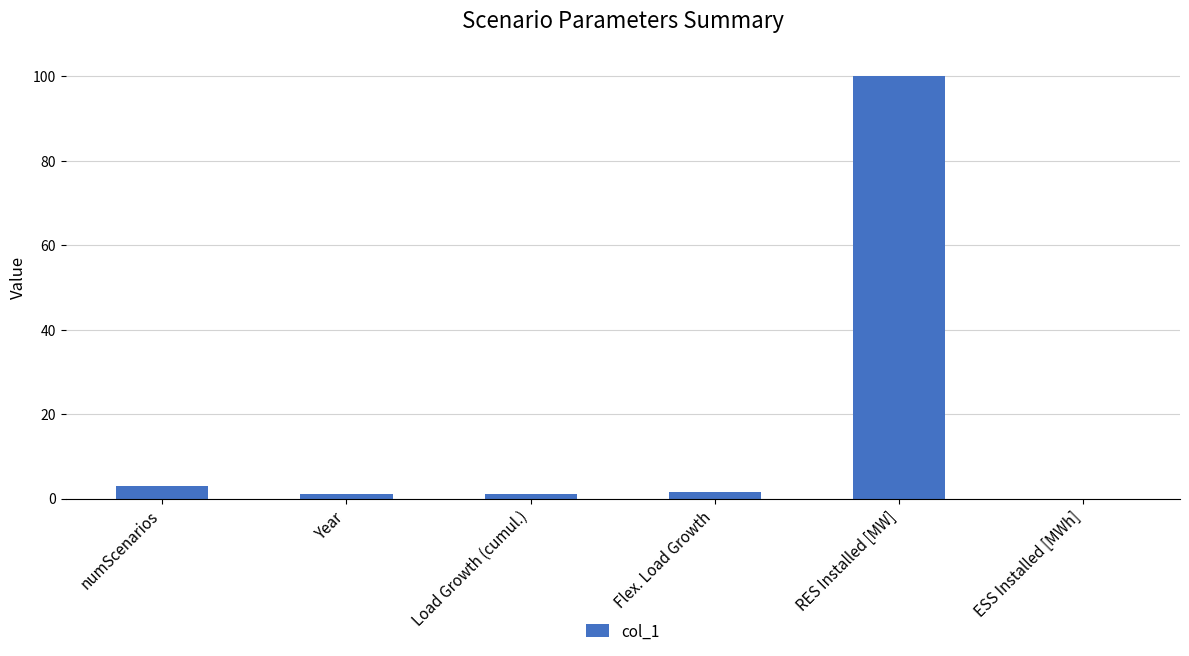

The chart shows a value of -46.8 at ESS Installed [MWh]. True or false?

False